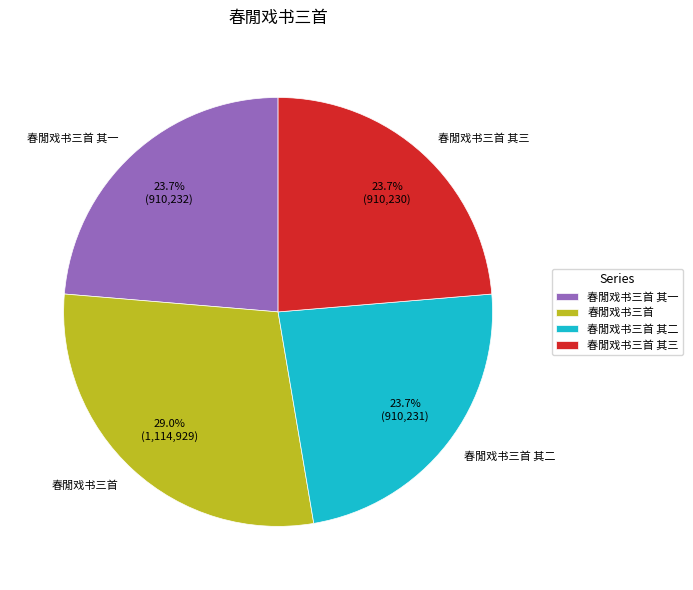

To the nearest percent, what is the difference between the largest and smallest slice percentages?

5%